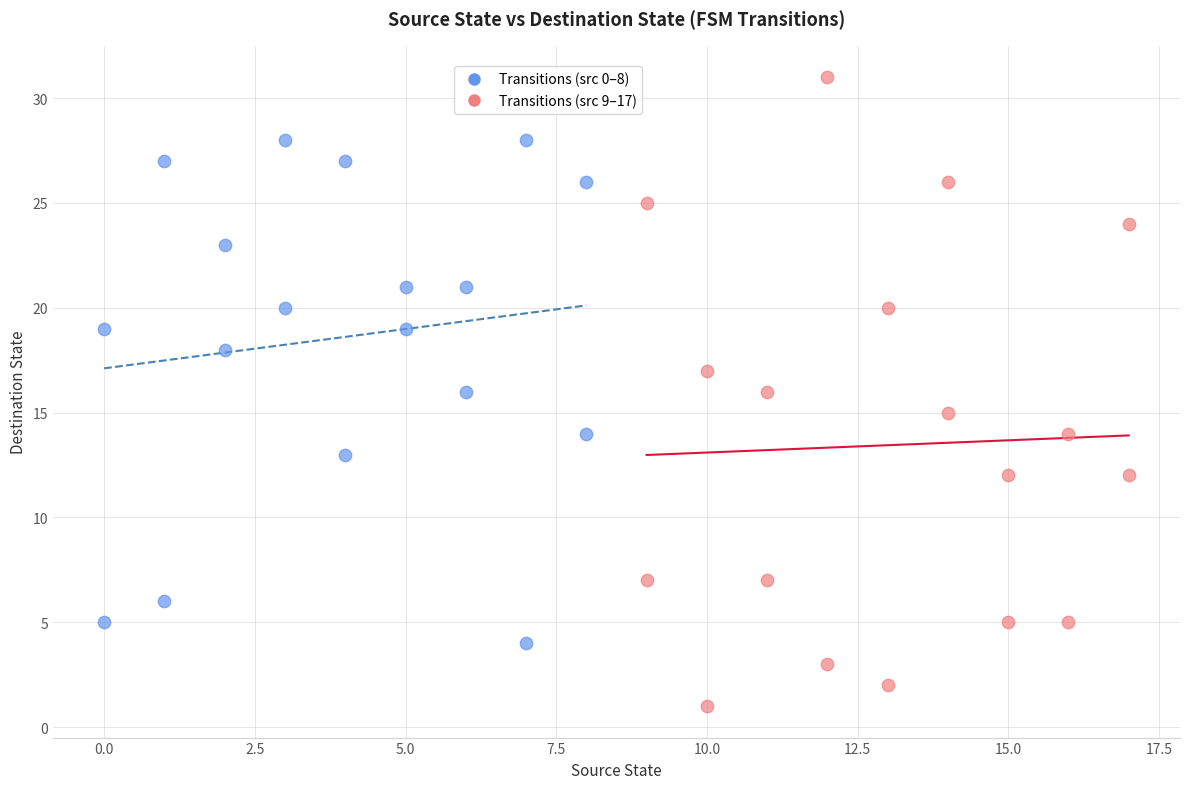

Which series contains the lowest Y value?

Transitions (src 9–17)